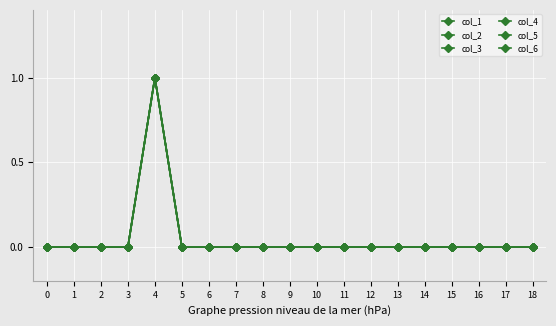

Reading left to right, transcribe all the data shown in this chart.

col_1: 0=0	1=0	2=0	3=0	4=1	5=0	6=0	7=0	8=0	9=0	10=0	11=0	12=0	13=0	14=0	15=0	16=0	17=0	18=0
col_2: 0=0	1=0	2=0	3=0	4=1	5=0	6=0	7=0	8=0	9=0	10=0	11=0	12=0	13=0	14=0	15=0	16=0	17=0	18=0
col_3: 0=0	1=0	2=0	3=0	4=1	5=0	6=0	7=0	8=0	9=0	10=0	11=0	12=0	13=0	14=0	15=0	16=0	17=0	18=0
col_4: 0=0	1=0	2=0	3=0	4=1	5=0	6=0	7=0	8=0	9=0	10=0	11=0	12=0	13=0	14=0	15=0	16=0	17=0	18=0
col_5: 0=0	1=0	2=0	3=0	4=1	5=0	6=0	7=0	8=0	9=0	10=0	11=0	12=0	13=0	14=0	15=0	16=0	17=0	18=0
col_6: 0=0	1=0	2=0	3=0	4=1	5=0	6=0	7=0	8=0	9=0	10=0	11=0	12=0	13=0	14=0	15=0	16=0	17=0	18=0